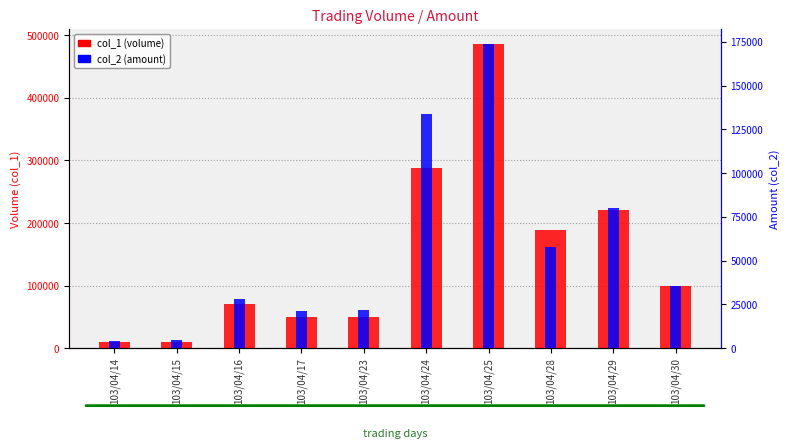

How many data points in col_1 (volume) are less than 99000?

5